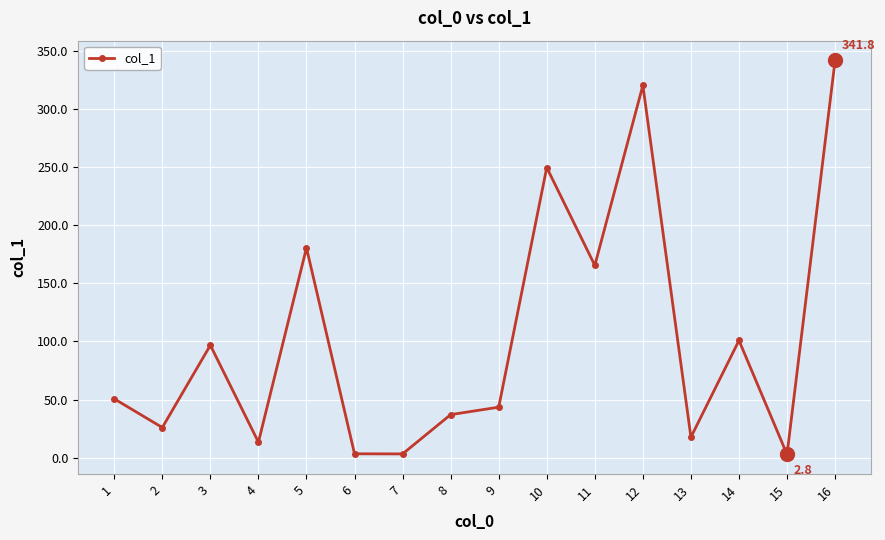

At which category does the data reach its first local peak?

3